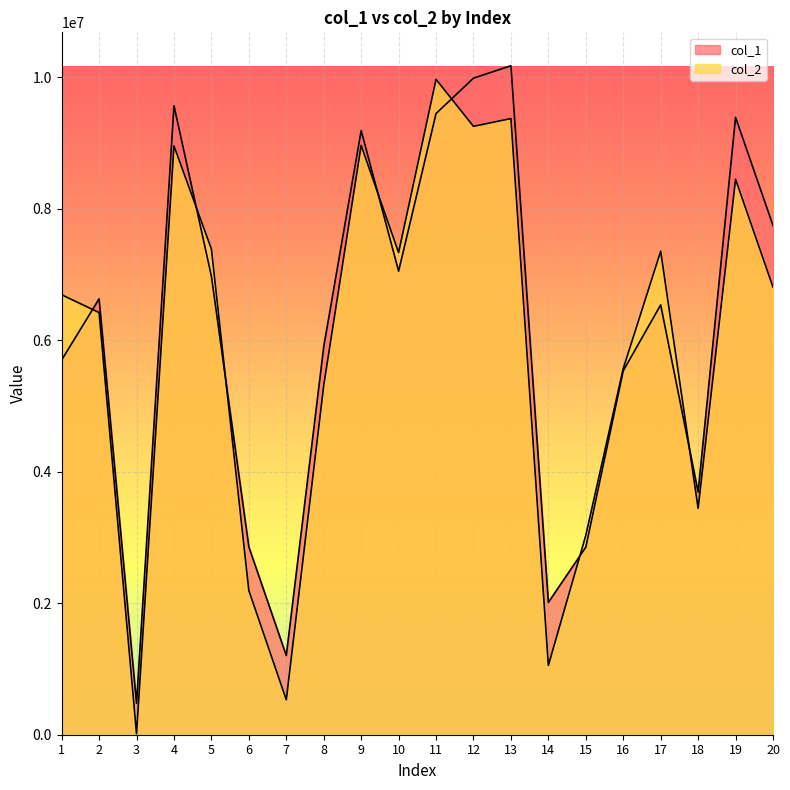

What is the total value across all series at 3?

494214